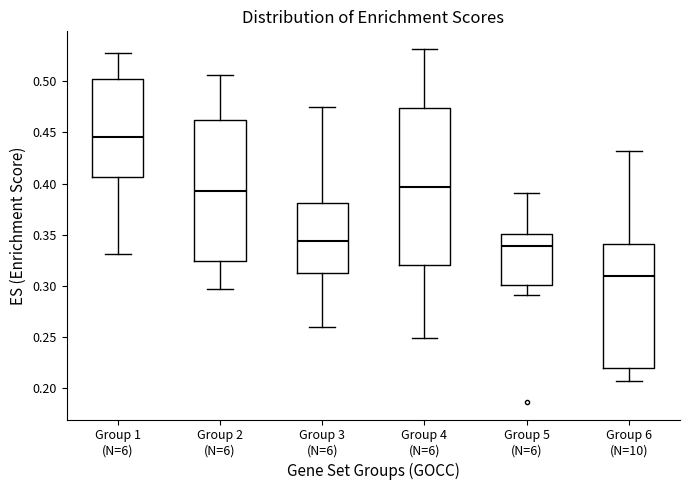

Reading left to right, transcribe this box plot: for each box, give where its median line is, the range the box spans, and where its two whiskers end, as read against the y-axis. The values are not printed on the chart, so give them approximately, as read against the axis.

Group 1 (N=6): median 0.445, box 0.405 to 0.500, whiskers 0.330 to 0.530
Group 2 (N=6): median 0.395, box 0.325 to 0.460, whiskers 0.295 to 0.505
Group 3 (N=6): median 0.345, box 0.315 to 0.380, whiskers 0.260 to 0.475
Group 4 (N=6): median 0.395, box 0.320 to 0.475, whiskers 0.250 to 0.530
Group 5 (N=6): median 0.340, box 0.300 to 0.350, whiskers 0.290 to 0.390
Group 6 (N=10): median 0.310, box 0.220 to 0.340, whiskers 0.205 to 0.430